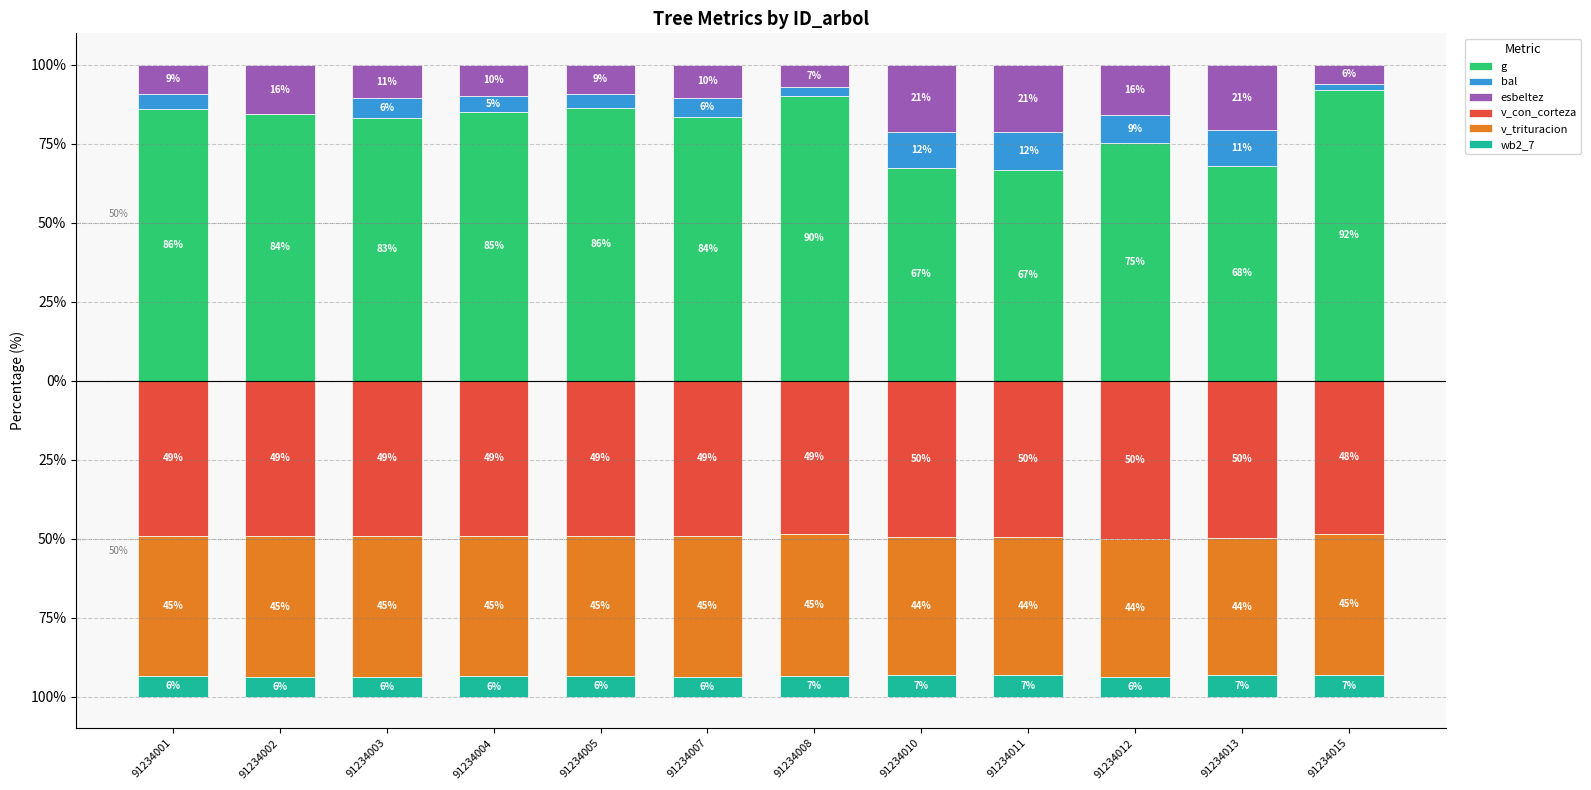

Rank the series at 91234013 from highest to lowest value.

g, esbeltez, bal, wb2_7, v_trituracion, v_con_corteza